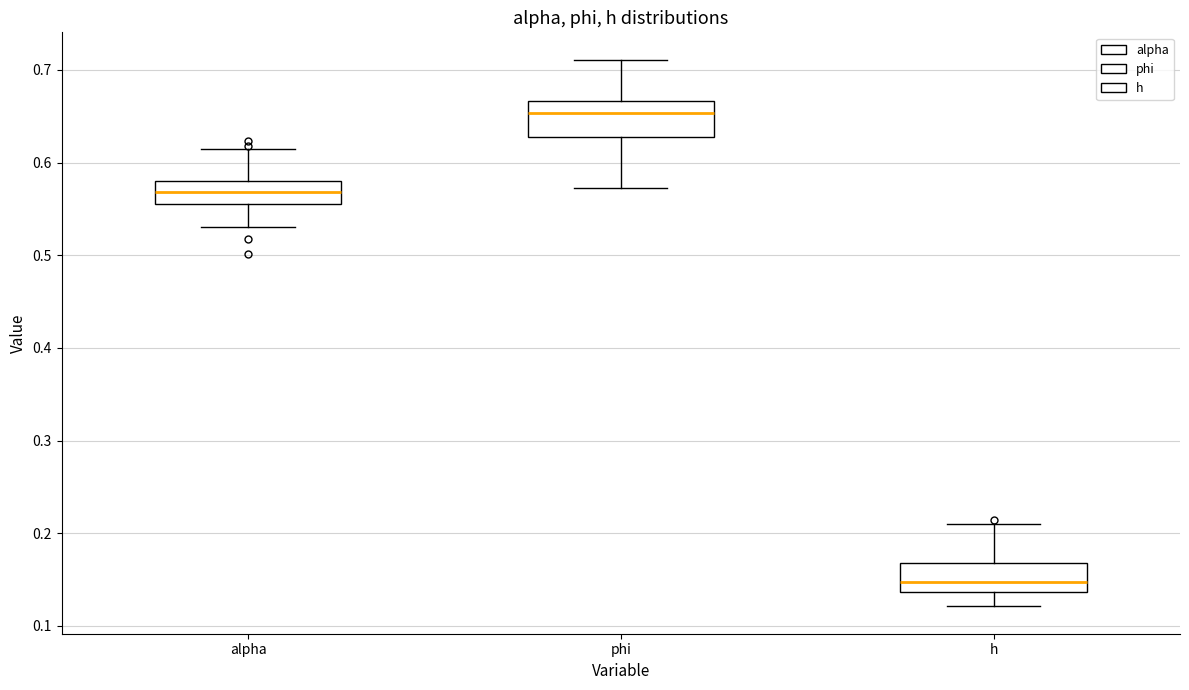

Where is the lower edge of the box for h on the y-axis? The values are not printed on the chart, so give them approximately, as read against the axis.

0.14